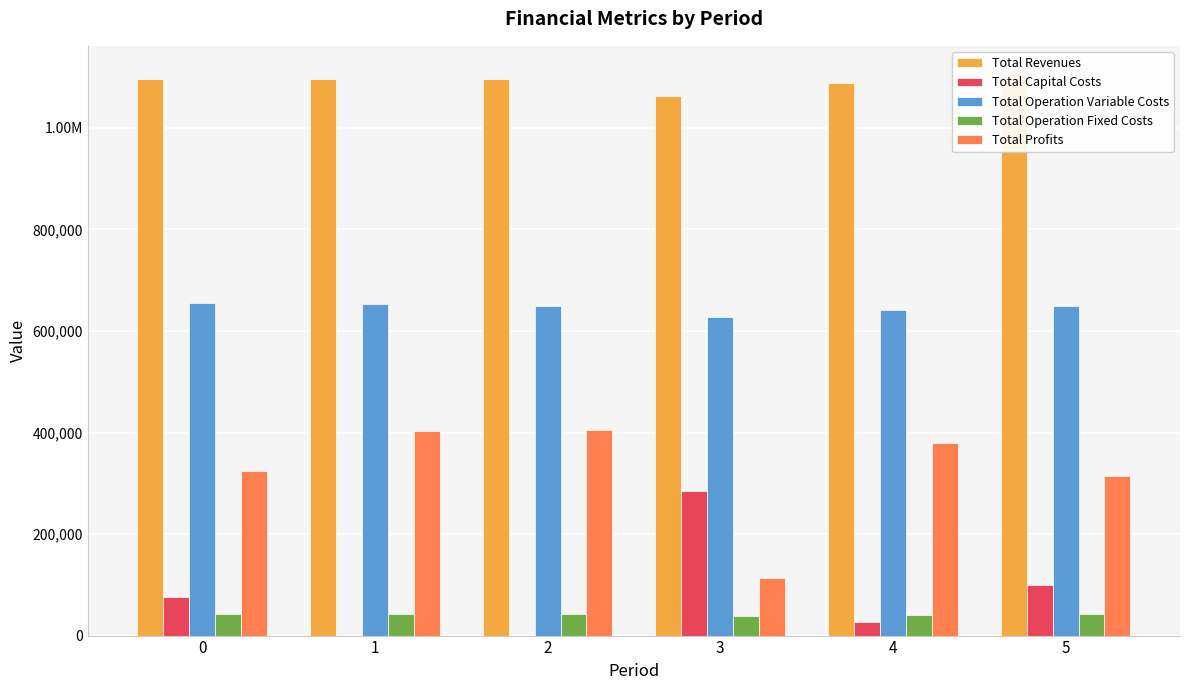

Reading left to right, list all the values displayed in this chart.

Total Revenues: 0=1095890.4	1=1095890.4	2=1095890.4	3=1061943.5	4=1087647.7	5=1106281.6
Total Capital Costs: 0=76000.0	1=0.0	2=0.0	3=284000.0	4=26400.0	5=99200.0
Total Operation Variable Costs: 0=654559.1	1=652289.5	2=650016.8	3=626968.0	4=640438.6	5=649486.6
Total Operation Fixed Costs: 0=41614.2	1=41614.2	2=41614.2	3=37831.1	4=40605.3	5=43043.3
Total Profits: 0=323717.2	1=401986.8	2=404259.5	3=113144.5	4=380203.7	5=314551.6